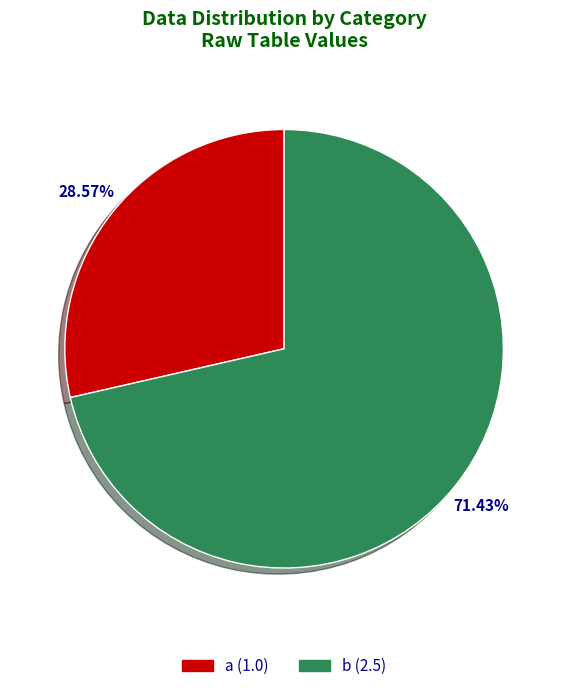

Which has a higher value, a or b?

b